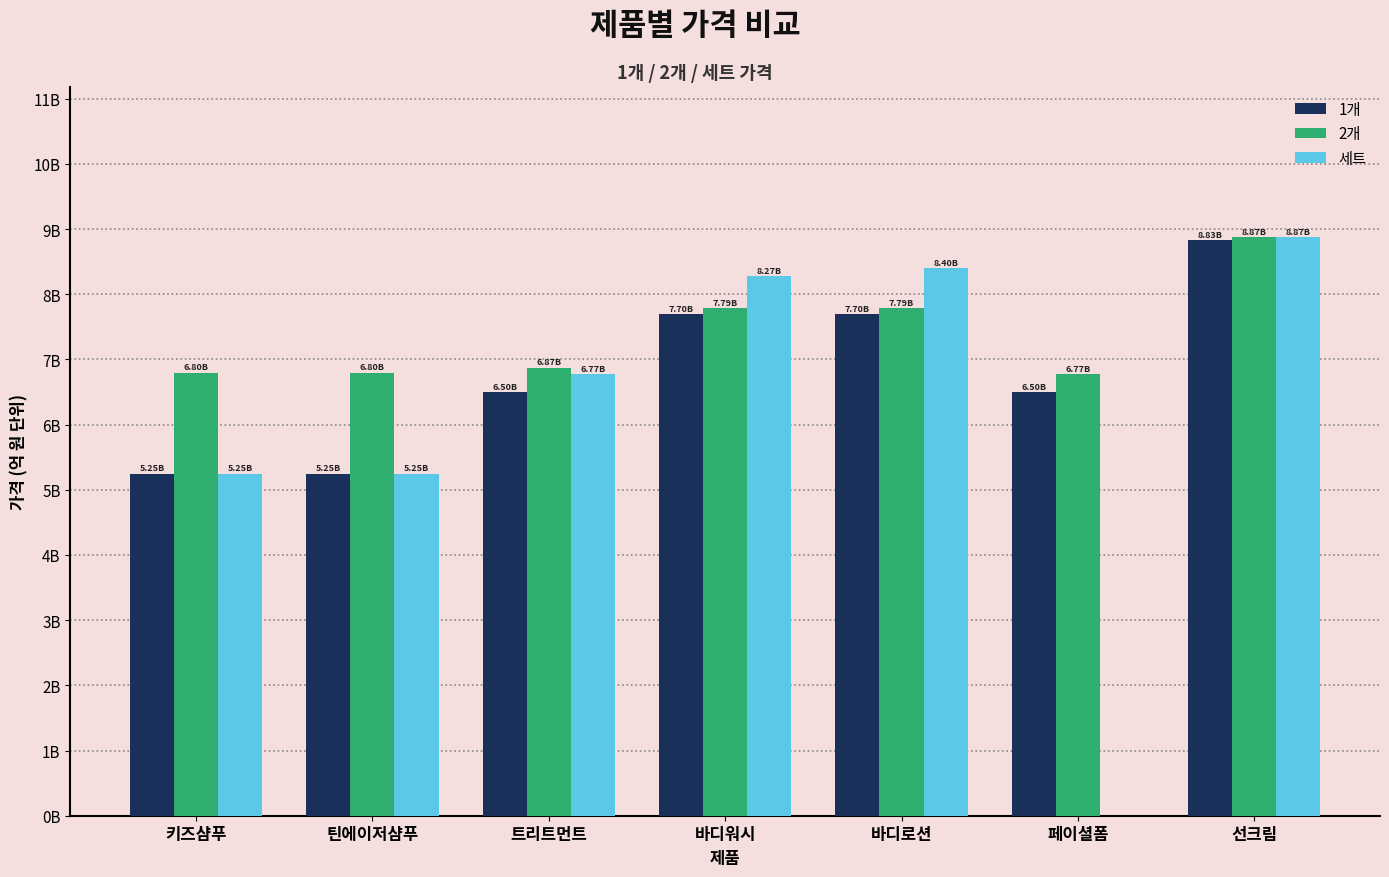

Is the value of 1개 at 선크림 greater than the value of 2개 at 틴에이저샴푸?

Yes